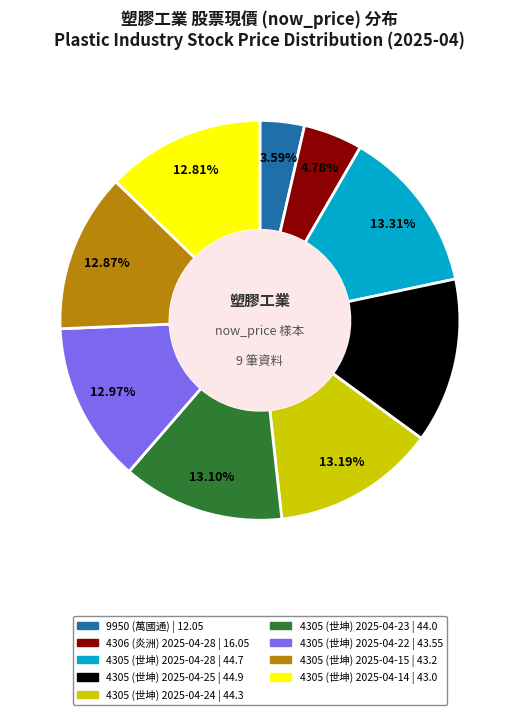

What portion of the pie excludes 4305 (世坤) 2025-04-22?

87.0%